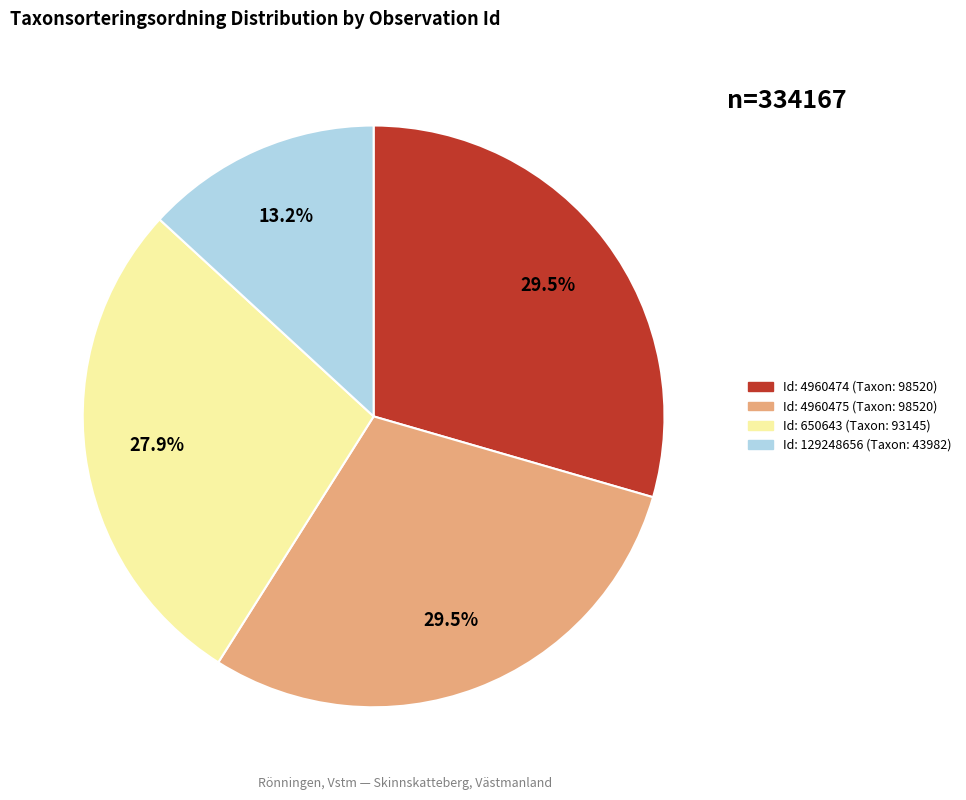

Is there any slice that represents more than half of the pie?

No